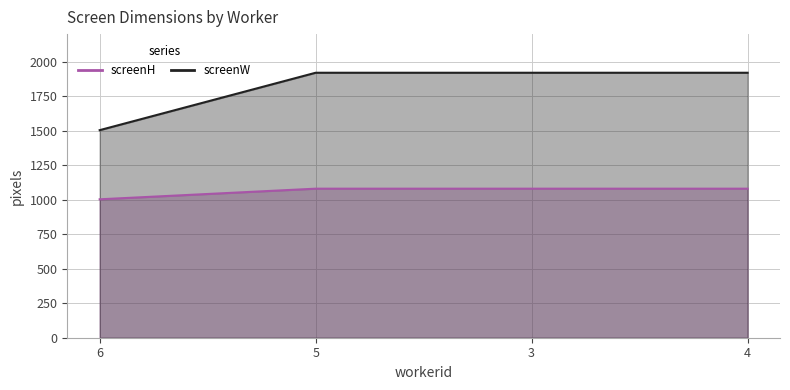

What is the minimum value for screenW?

1504